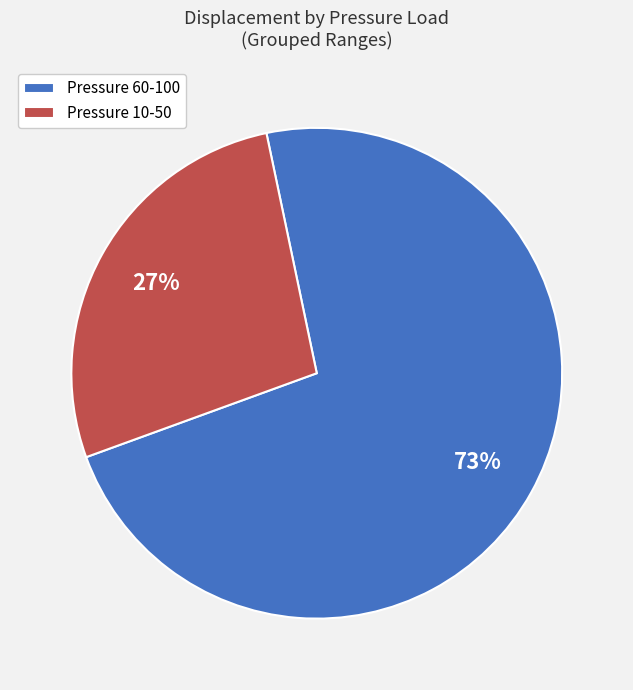

How many segments does this pie chart have?

2